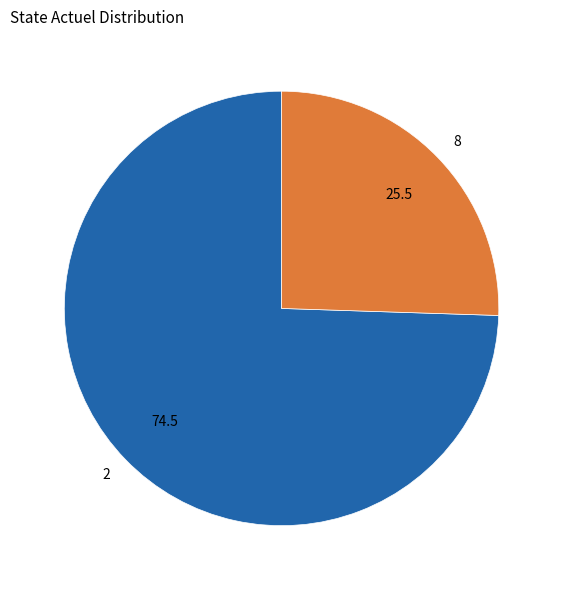

How many segments does this pie chart have?

2